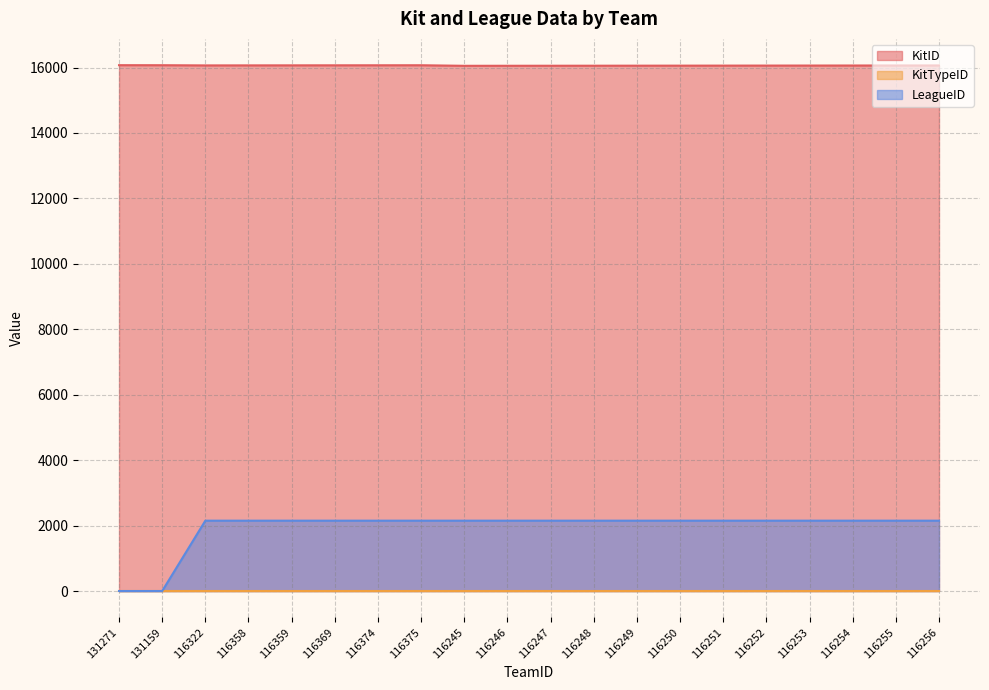

Where is LeagueID nearest to the value 1075?

131271